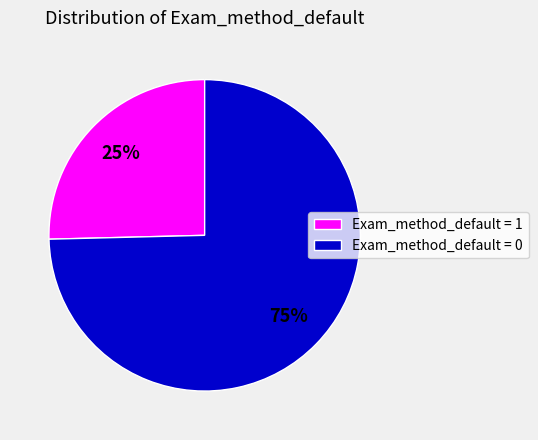

Is the sum of Exam_method_default = 1 and Exam_method_default = 0 greater than half?

Yes